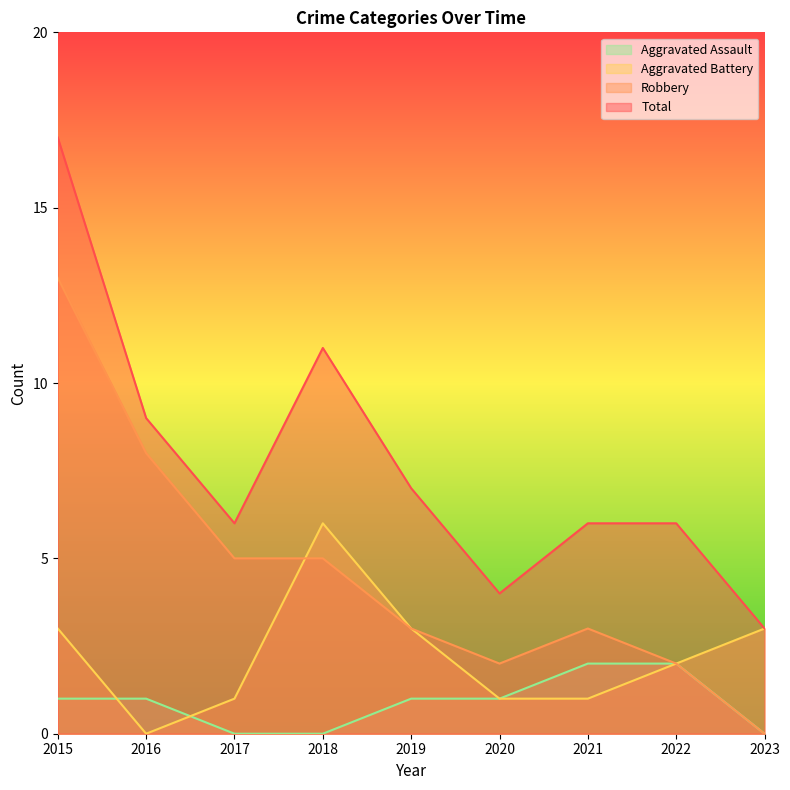

Does the chart display data point markers on the line(s)?

No